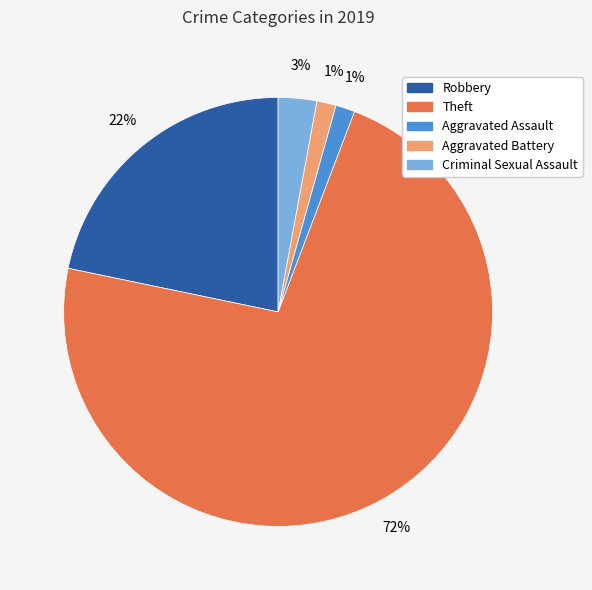

Count the number of slices in the pie.

5